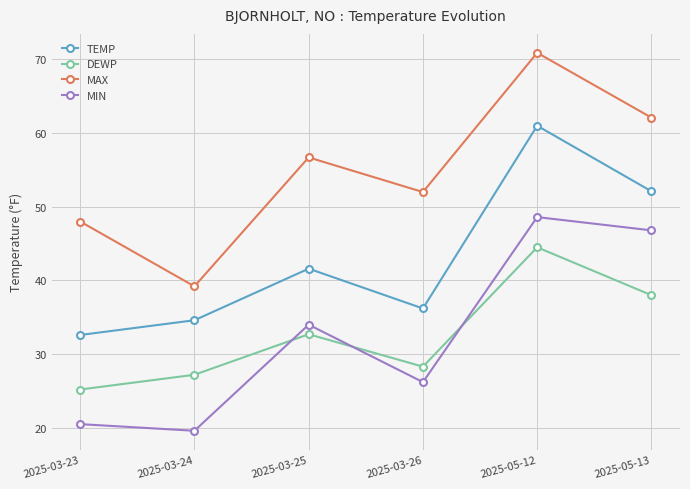

What is the value of the MIN point at the 4th from the left?

26.2